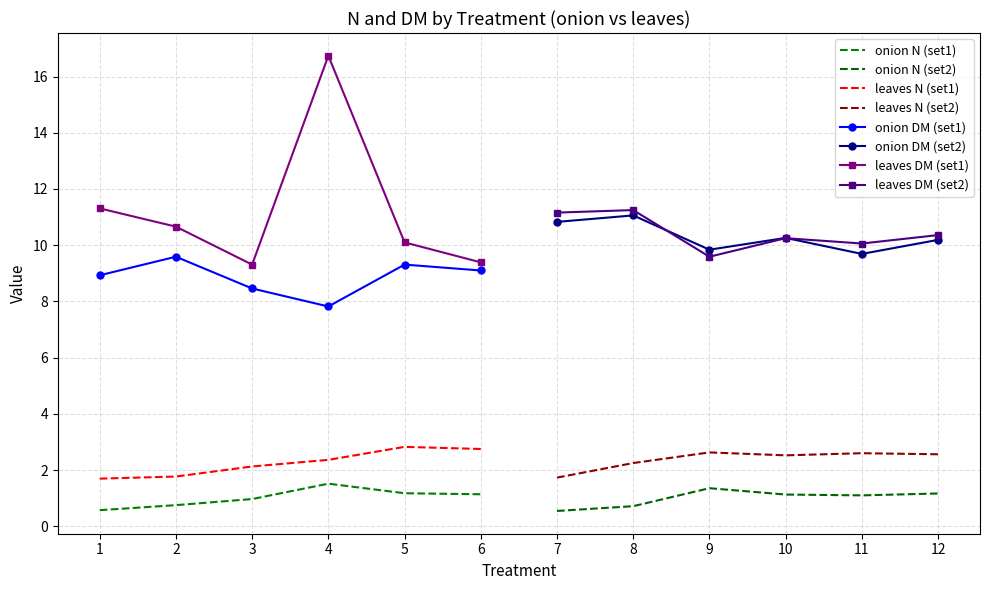

Reading right to left, list all the values displayed in this chart.

onion N: 1.2	1.1	1.1	1.4	0.7	0.5	1.1	1.2	1.5	1.0	0.8	0.6
leaves N: 2.6	2.6	2.5	2.6	2.2	1.7	2.7	2.8	2.4	2.1	1.8	1.7
onion DM: 10.2	9.7	10.3	9.8	11.1	10.8	9.1	9.3	7.8	8.5	9.6	8.9
leaves DM: 10.4	10.1	10.2	9.6	11.2	11.2	9.4	10.1	16.7	9.3	10.7	11.3